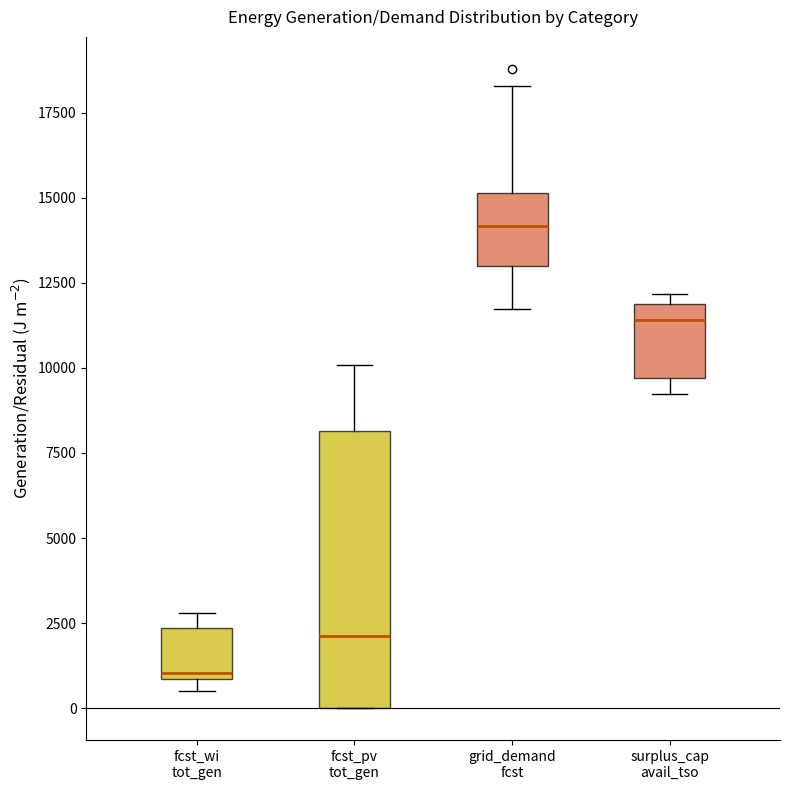

Comparing the boxes themselves (not the whiskers), which one is the tallest?

fcst_pv tot_gen